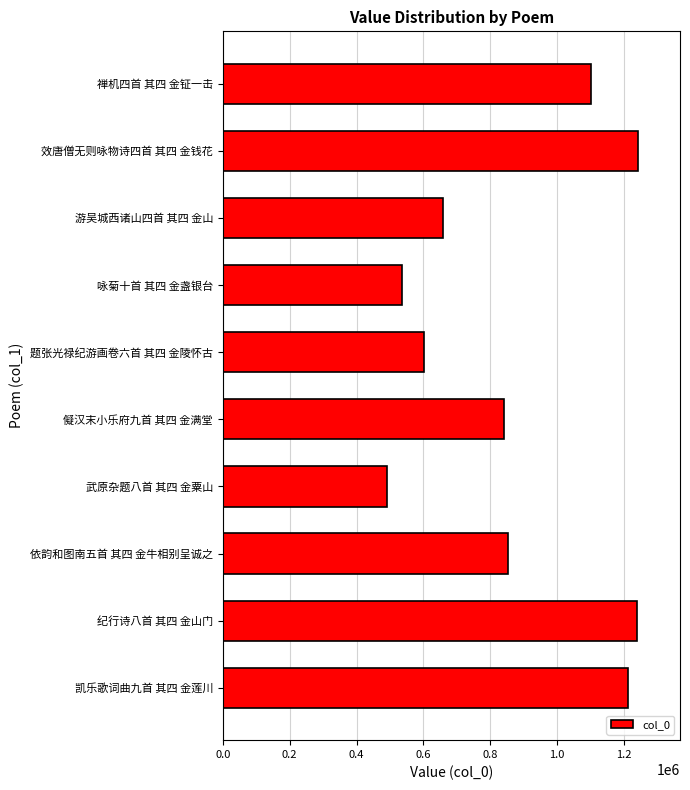

Count the number of categories in the chart.

10